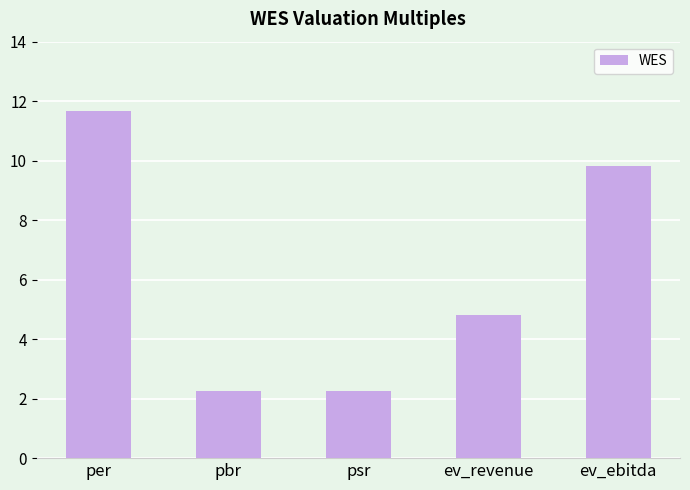

What is the label of the 4th bar from the right?

pbr